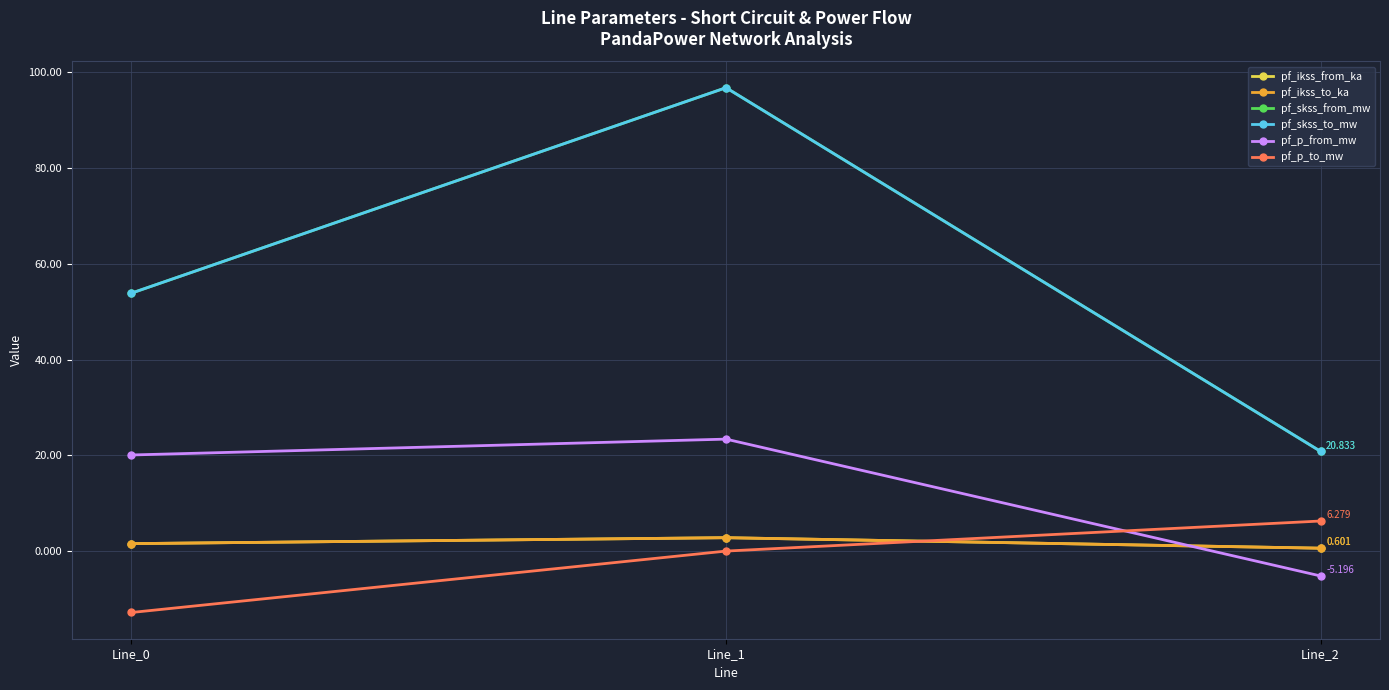

What is the difference between the pf_p_from_mw values at Line_2 and Line_1?

28.6